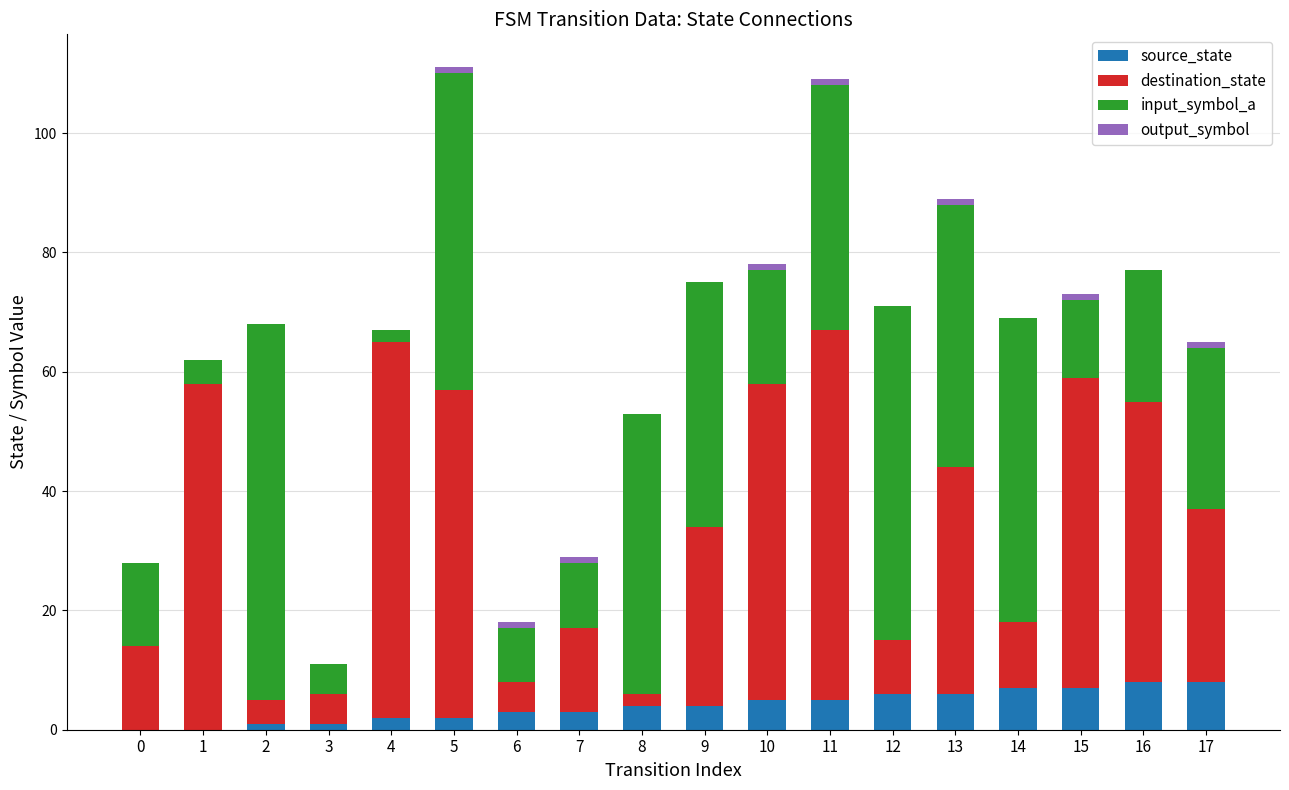

True or false: source_state has a value of 2 at 5.

True